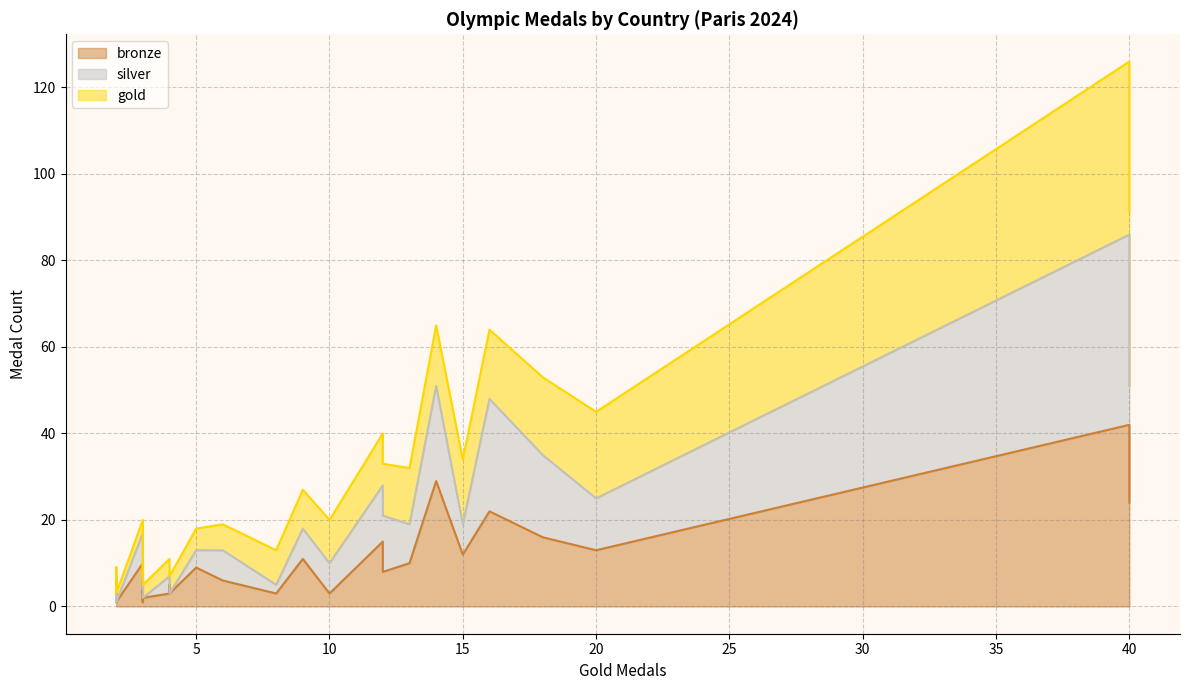

What is the approximate value of gold at Canada, to the nearest 5?

10